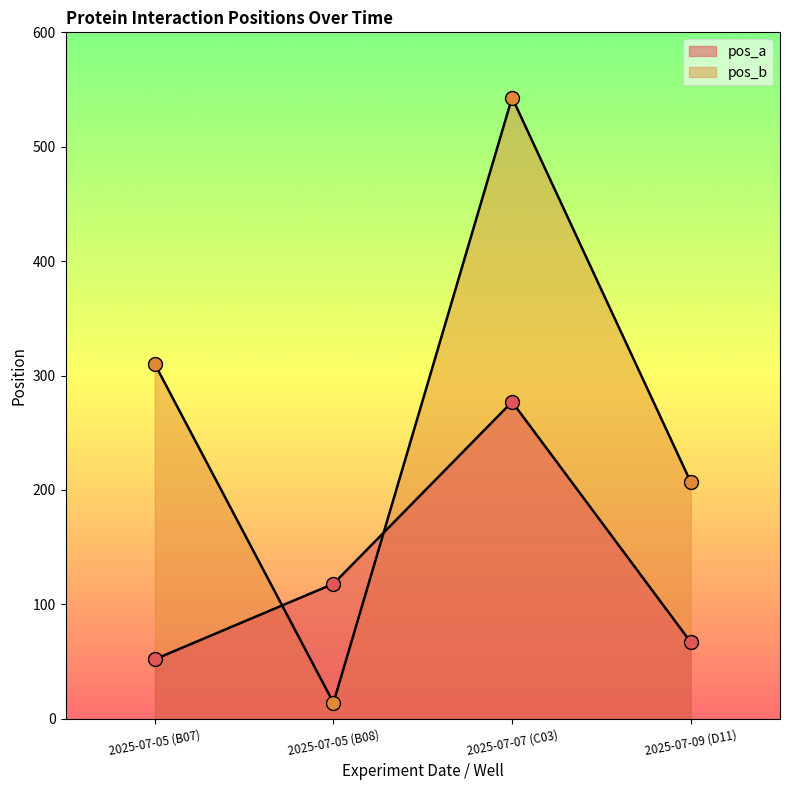

Is it true that pos_a equals 176 at 2025-07-05 (B08)?

False